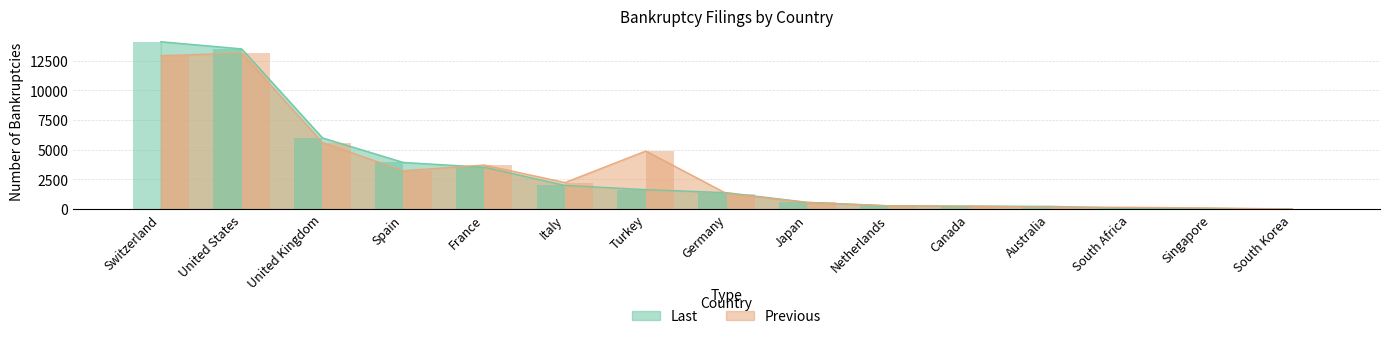

What is the value of the Last bar at the 2nd from the left?

13481